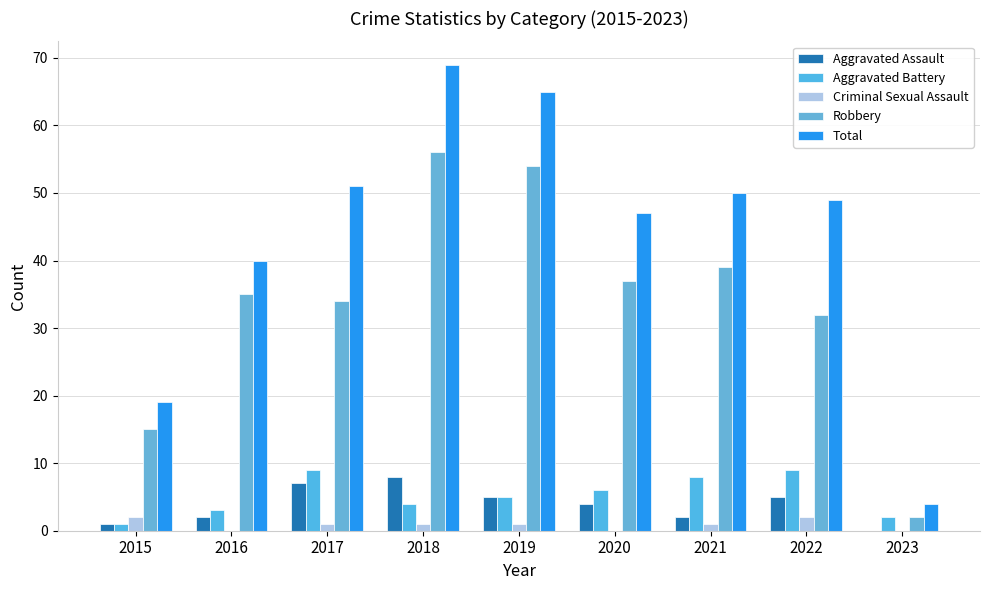

Reading left to right, list all the values displayed in this chart.

Aggravated Assault: 1	2	7	8	5	4	2	5	0
Aggravated Battery: 1	3	9	4	5	6	8	9	2
Criminal Sexual Assault: 2	0	1	1	1	0	1	2	0
Robbery: 15	35	34	56	54	37	39	32	2
Total: 19	40	51	69	65	47	50	49	4